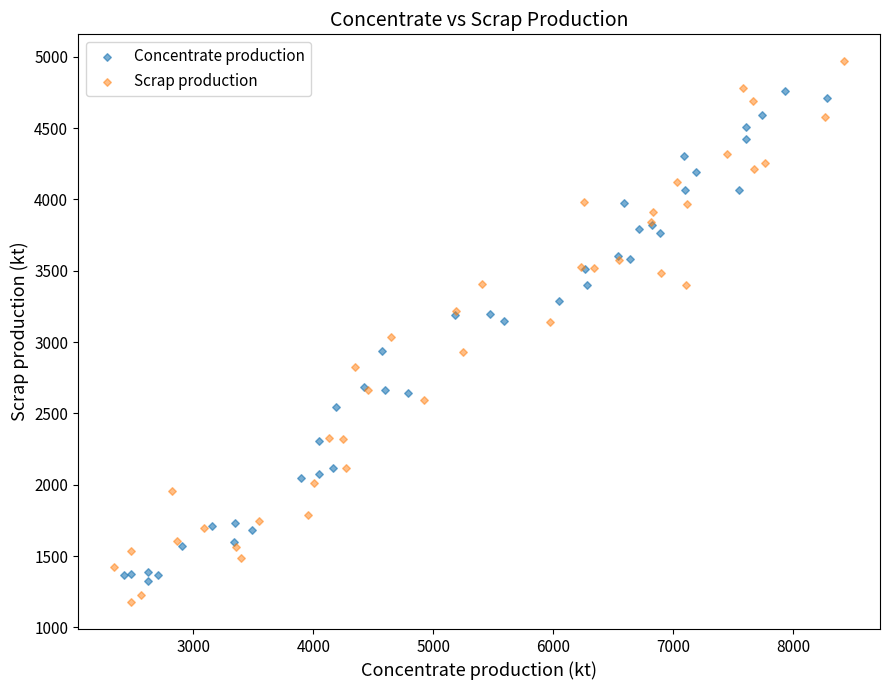

Which series has the widest spread of Y values?

Scrap production